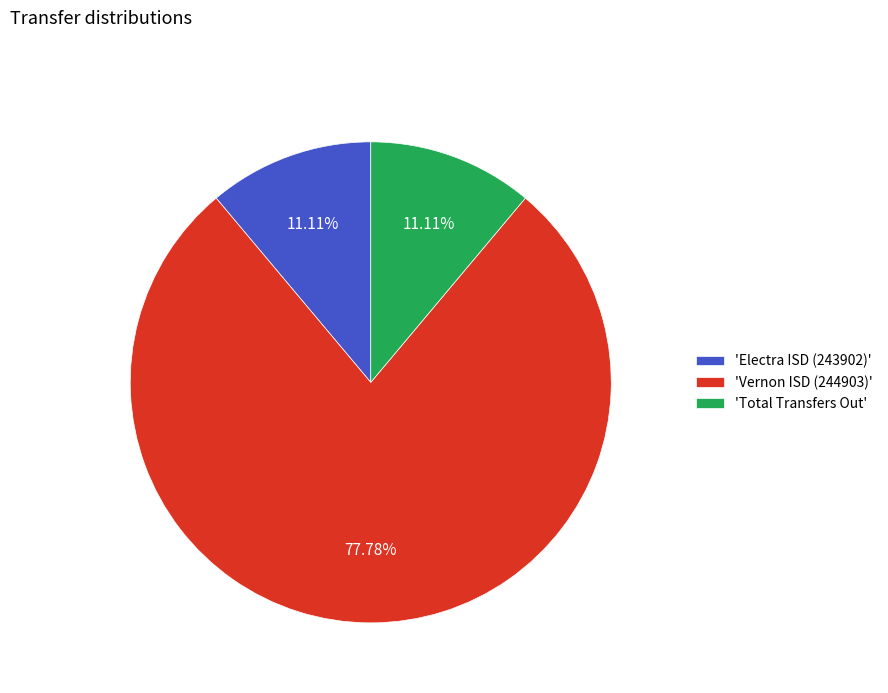

What is the majority slice?

'Vernon ISD (244903)'